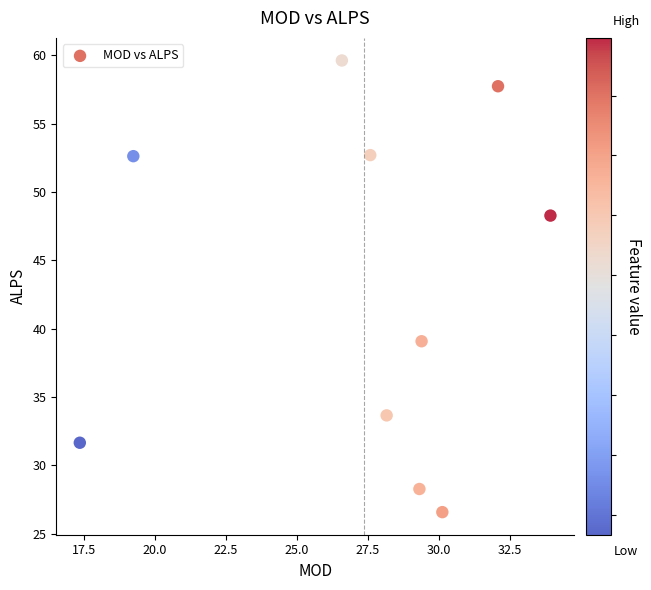

What is the range of X values (max minus min)?

16.6